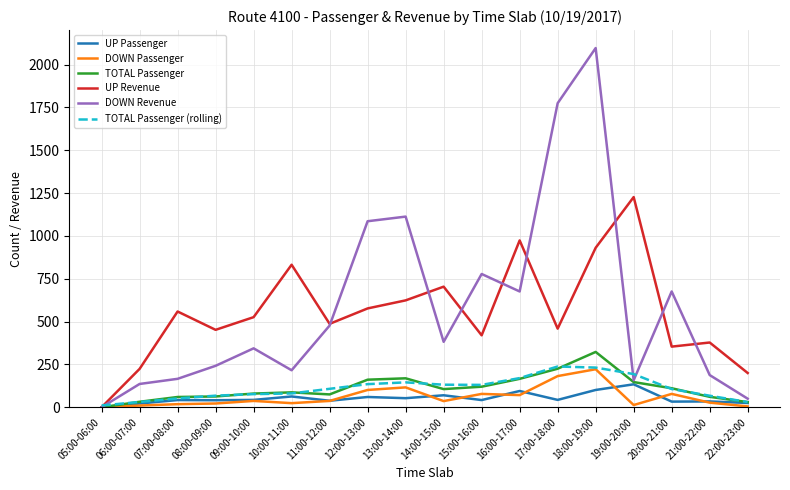

What is the highest value of the DOWN Passenger series?

222.0